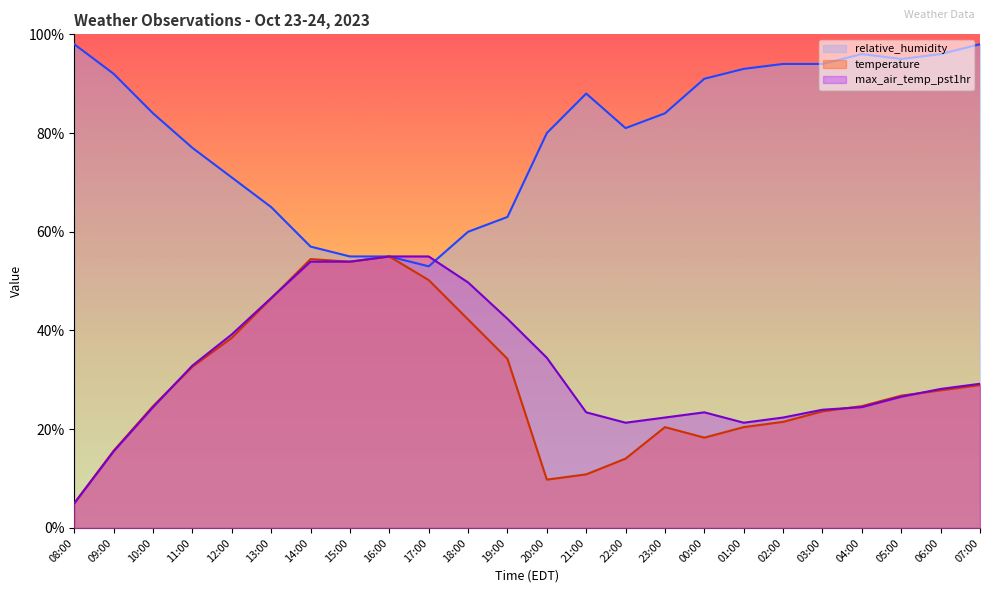

True or false: temperature has a value of 7.5 at 11:00.

False